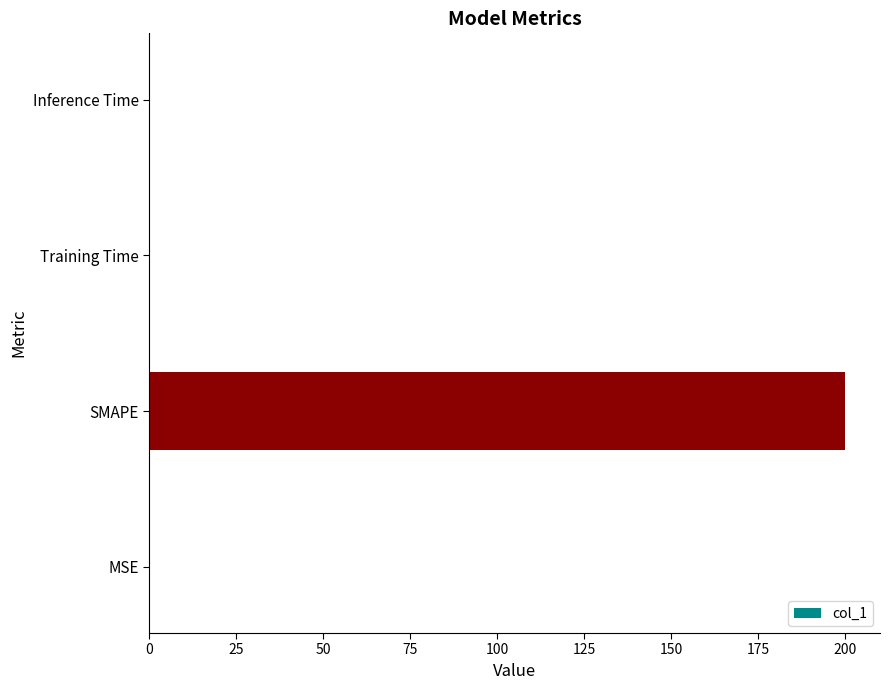

The chart shows a value of 0.0 at Inference Time. True or false?

True